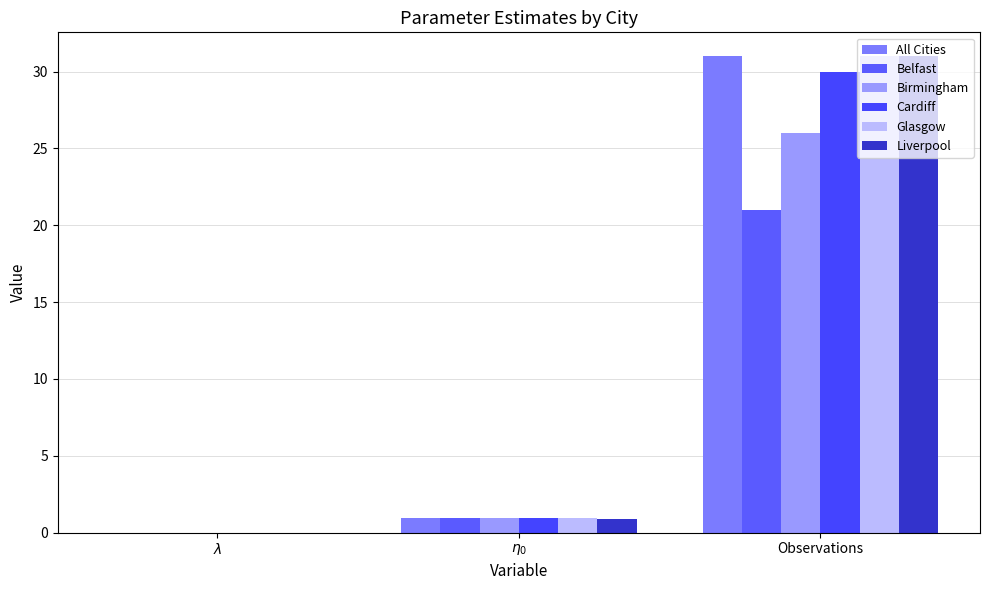

Which series changed the most between $\lambda$ and $\eta_{0}$?

Belfast